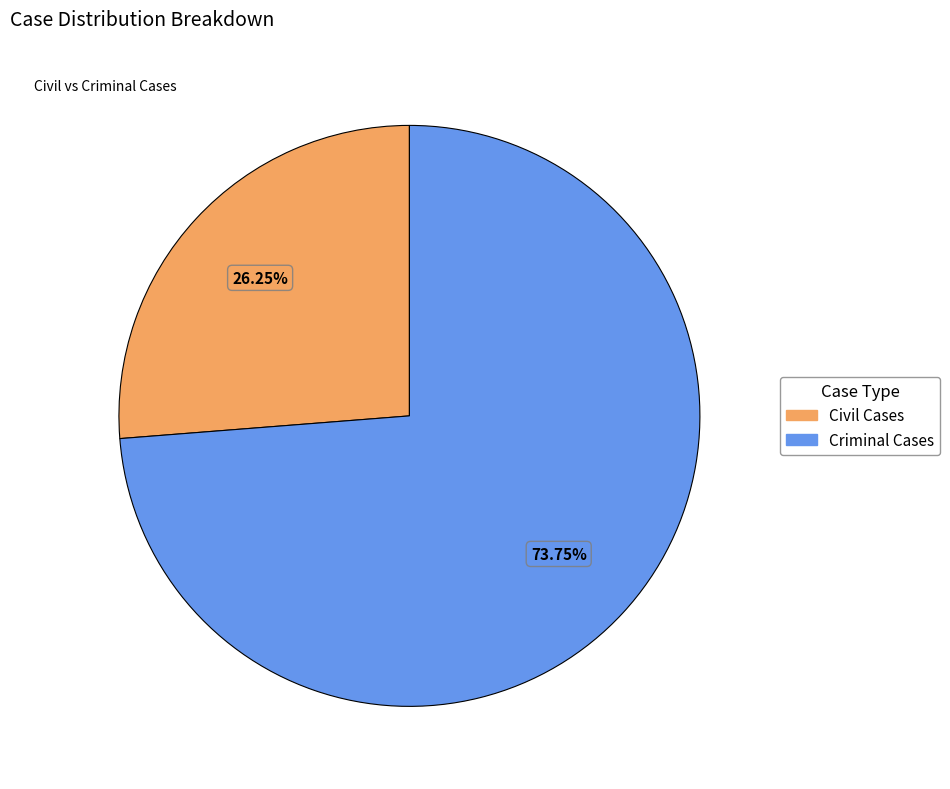

Rank the categories by value from lowest to highest.

Civil Cases, Criminal Cases